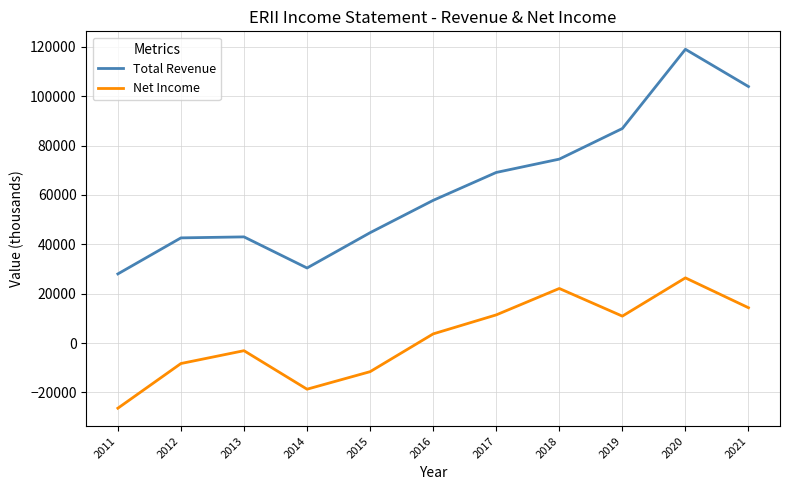

What is the sum of all Net Income values?

20700